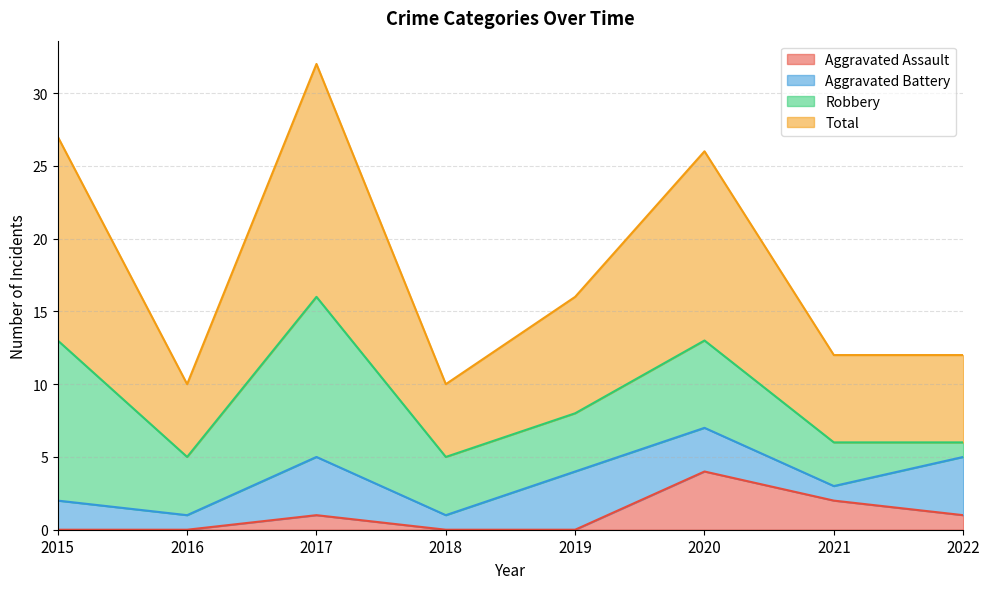

At which category does the chart reach its peak across all series?

2017